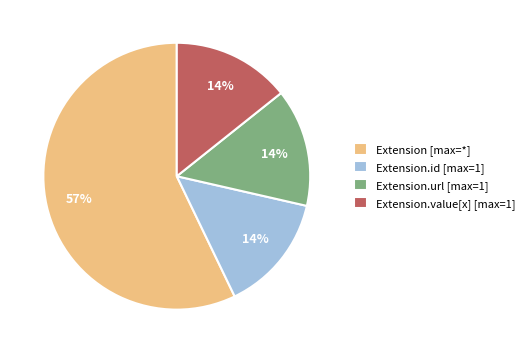

To the nearest percent, what is the difference between the largest and smallest slice percentages?

43%